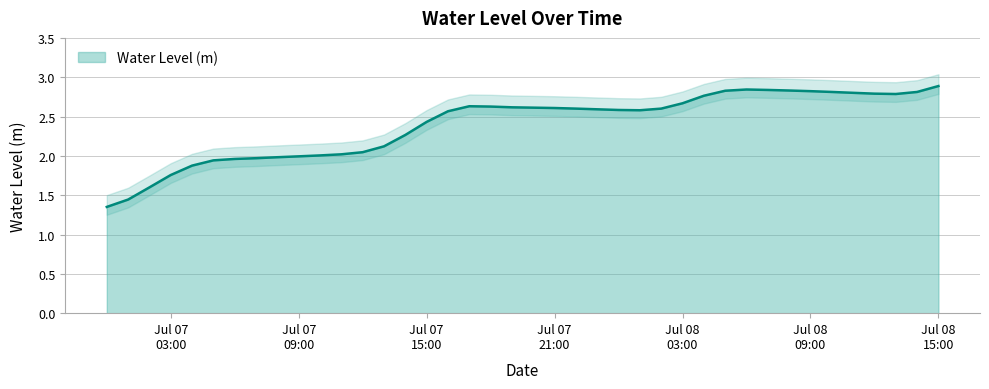

At which category does the data reach its first local peak?

2023-07-07 17:00:00